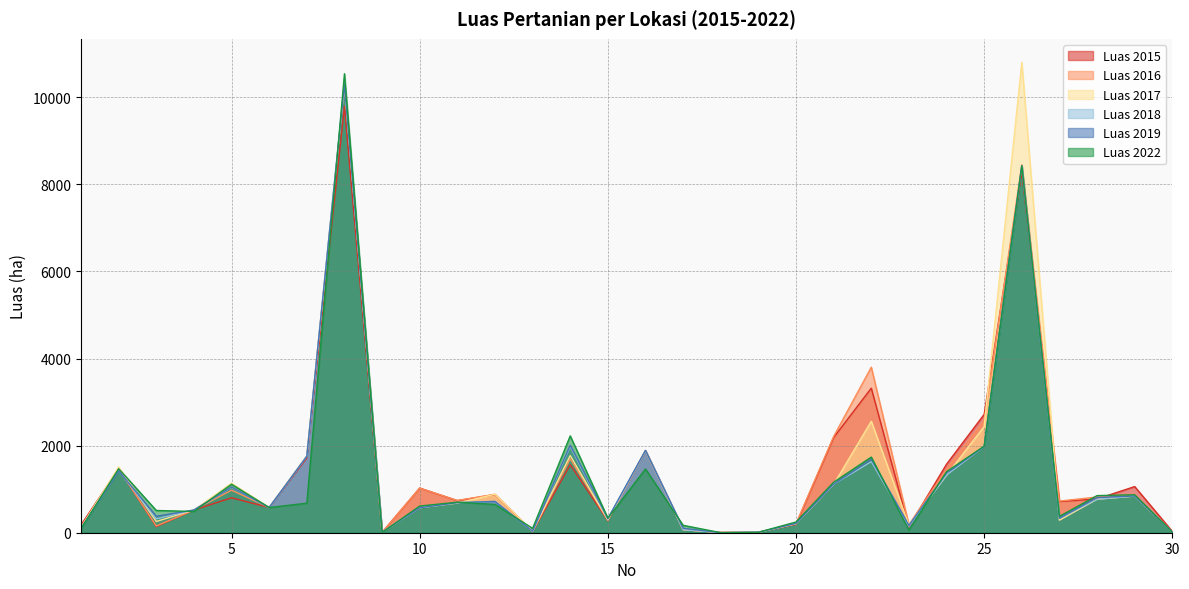

Between 8 and 30, which series saw the biggest shift?

Luas 2022